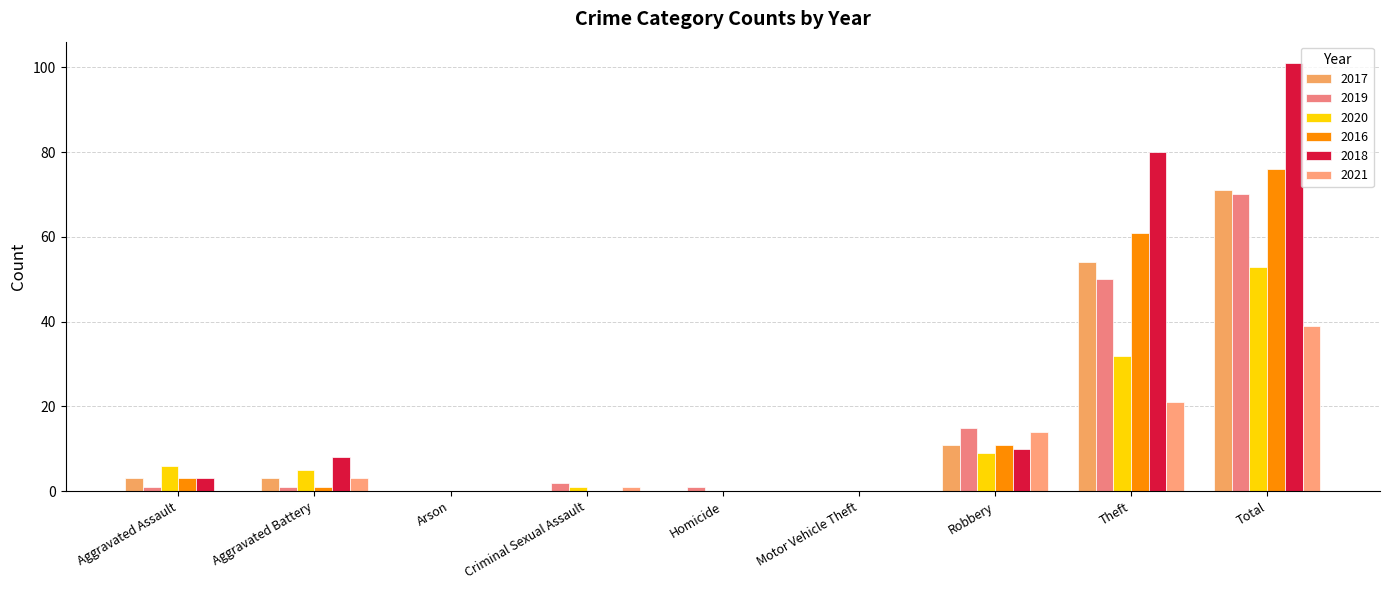

How many groups of bars are there?

9